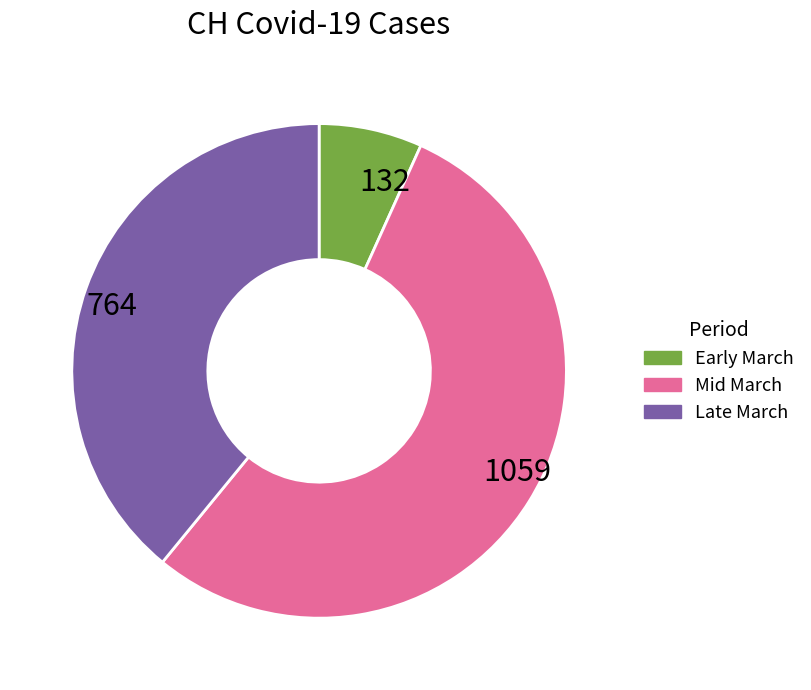

Is there a majority slice in this chart?

Yes